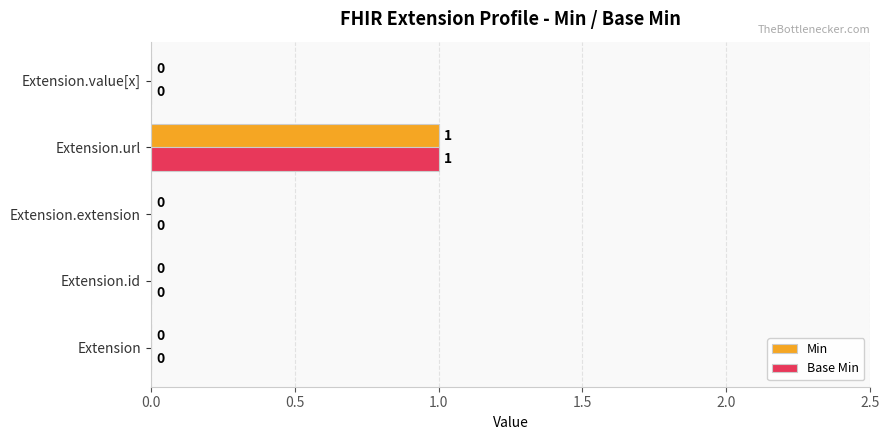

At which category is the sum across all series the highest?

Extension.url